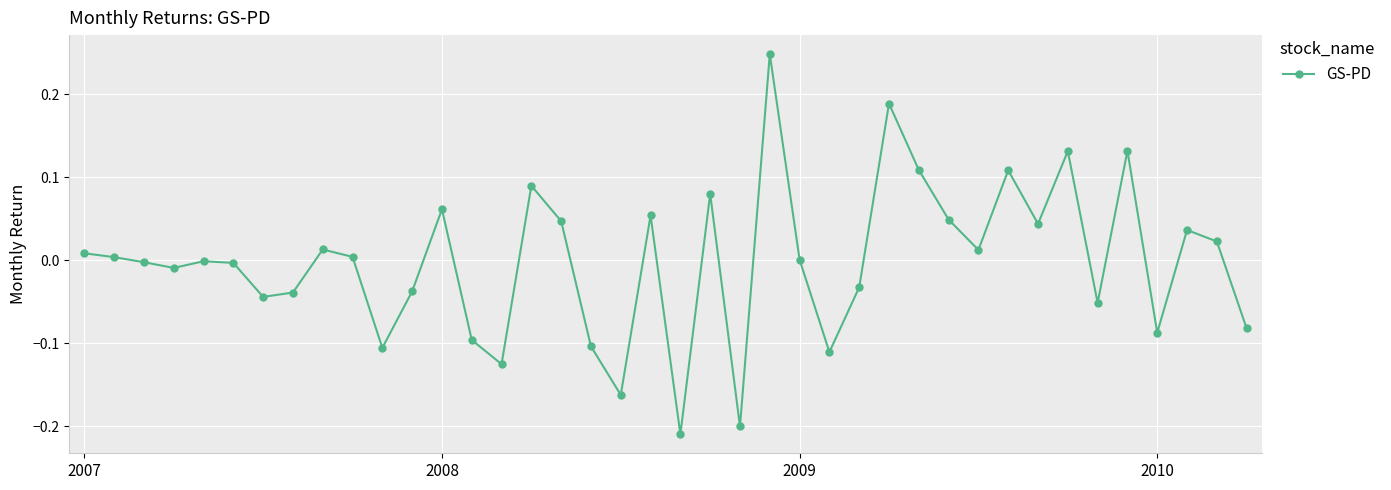

What is the difference between the second highest and second lowest values?

0.4